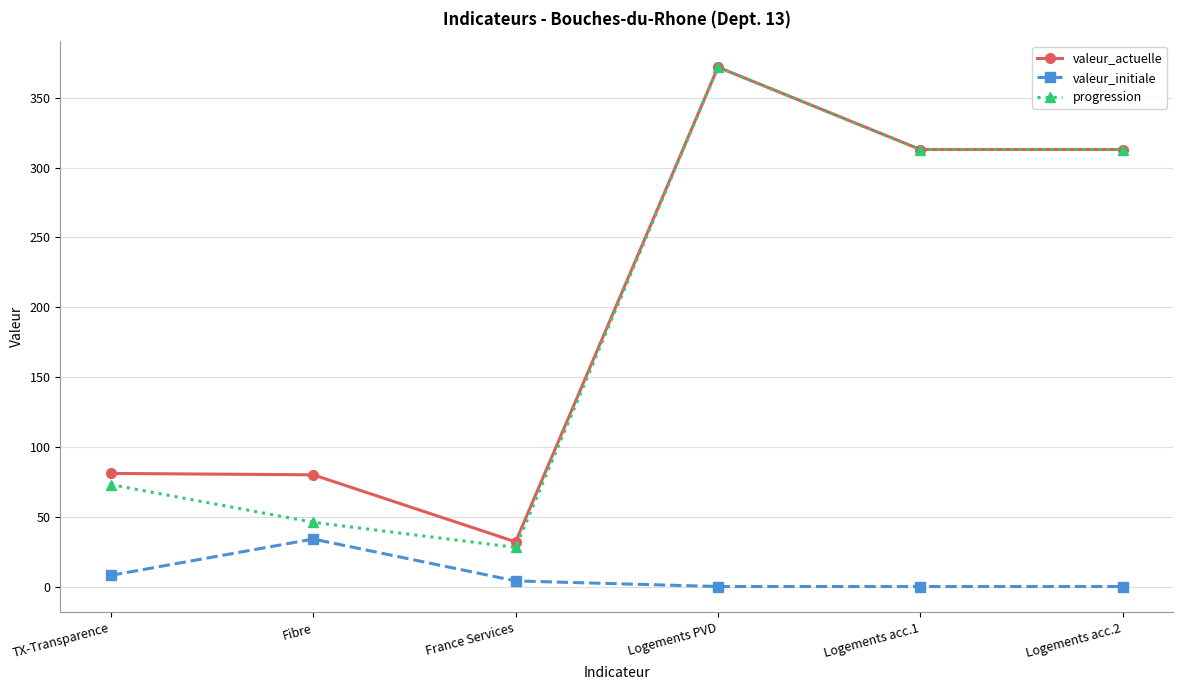

How many values in the valeur_actuelle series are below 313?

3